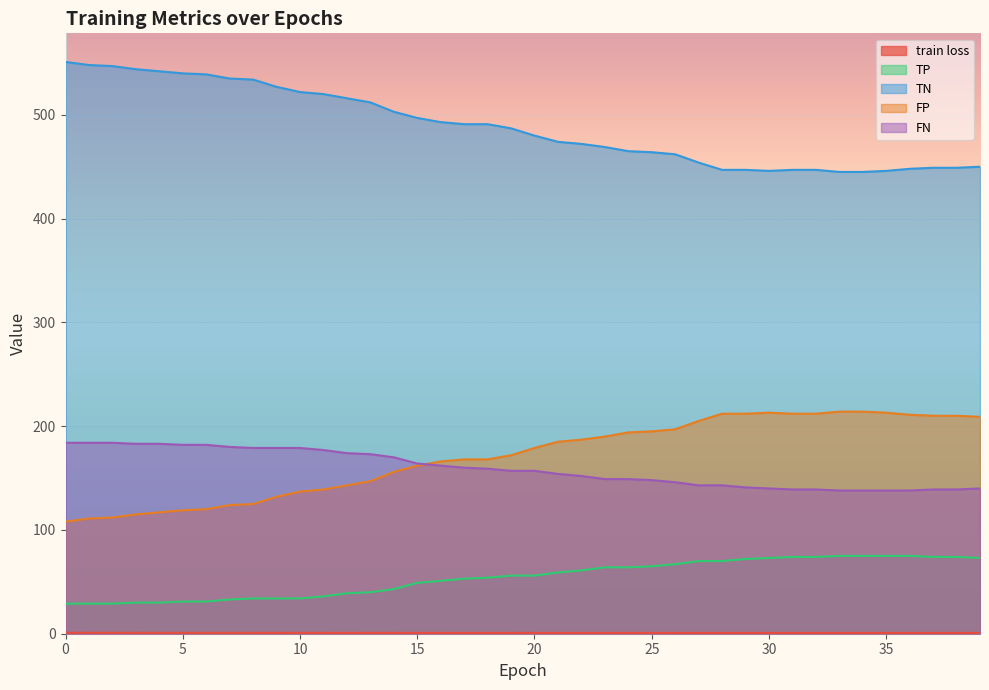

Which series has the largest total across all categories?

TN